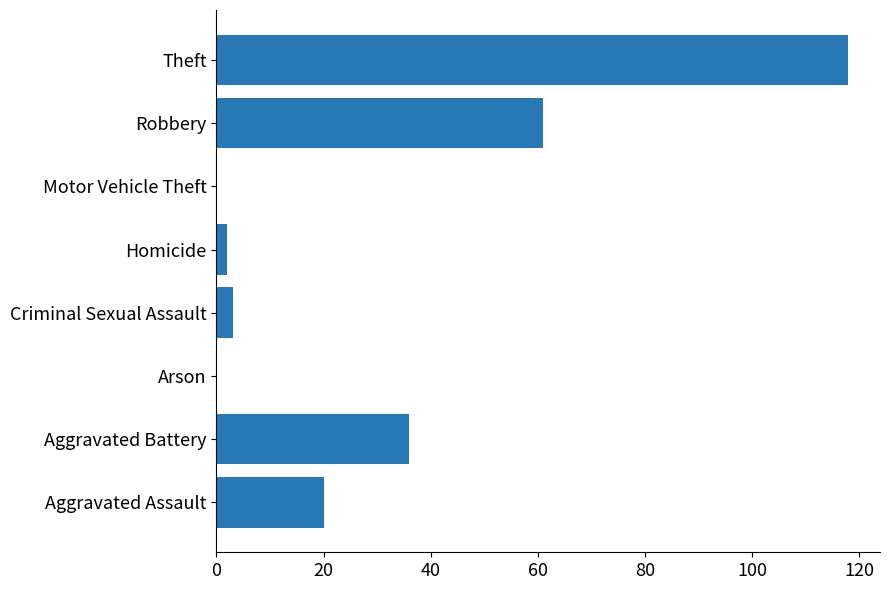

Where is the data nearest to the value 59?

Robbery